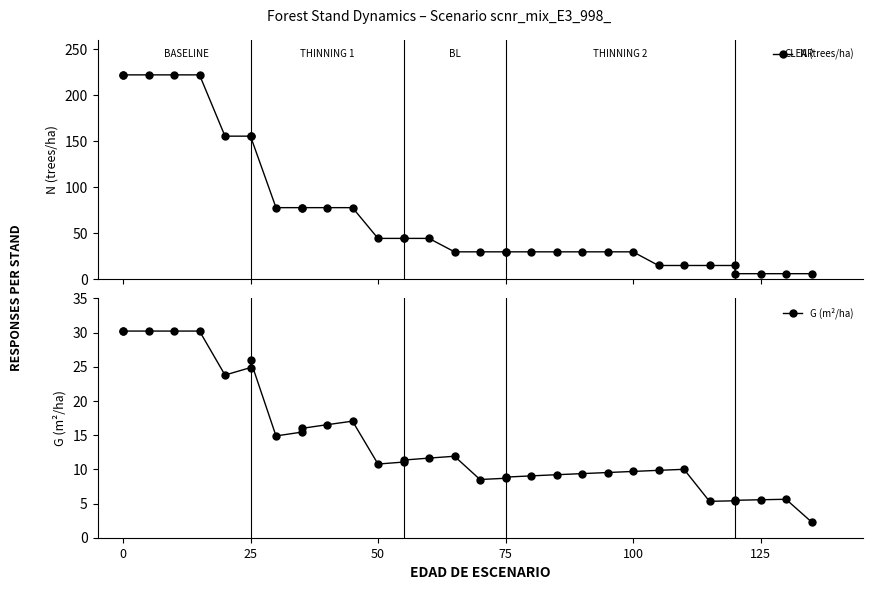

How many lines are shown in the chart?

2